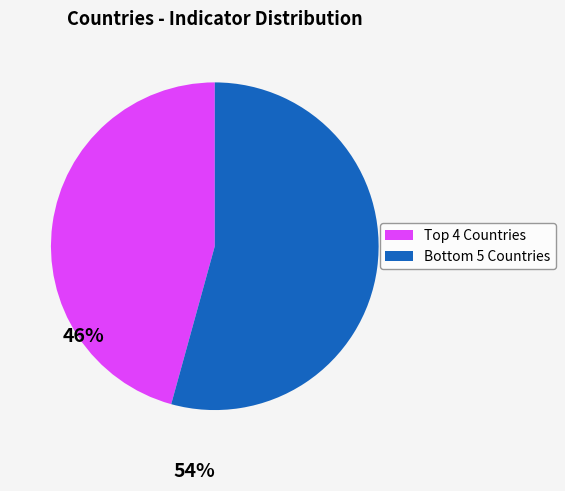

Is there any slice that represents more than half of the pie?

Yes